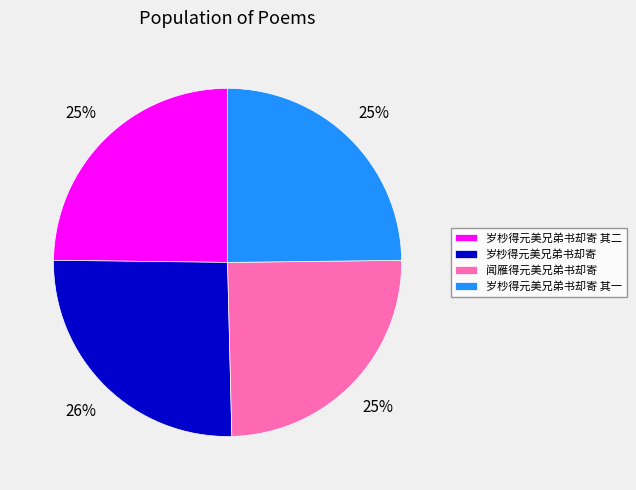

How many slices are in this pie chart?

4